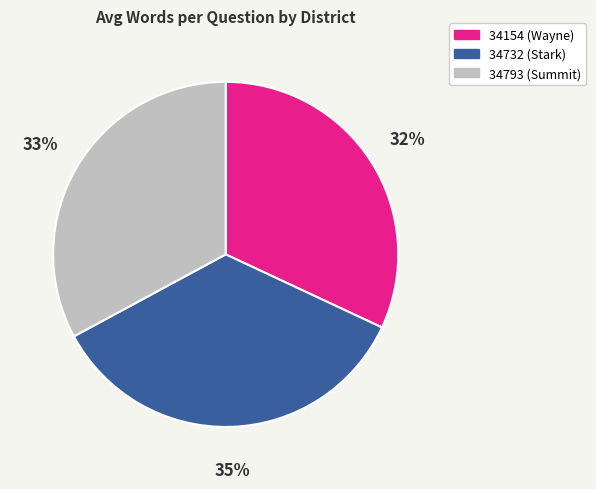

Combined, do 34732 (Stark) and 34793 (Summit) account for over 50%?

Yes